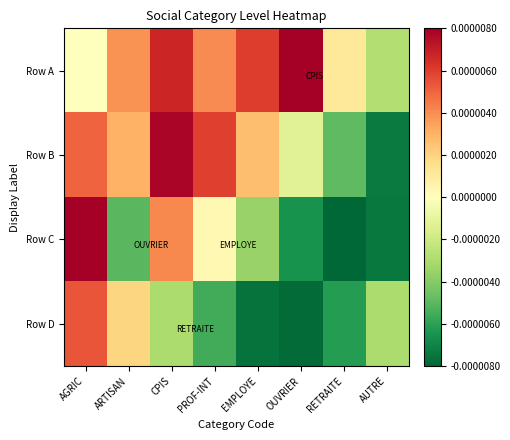

At how many categories does at least one series exceed 0?

7